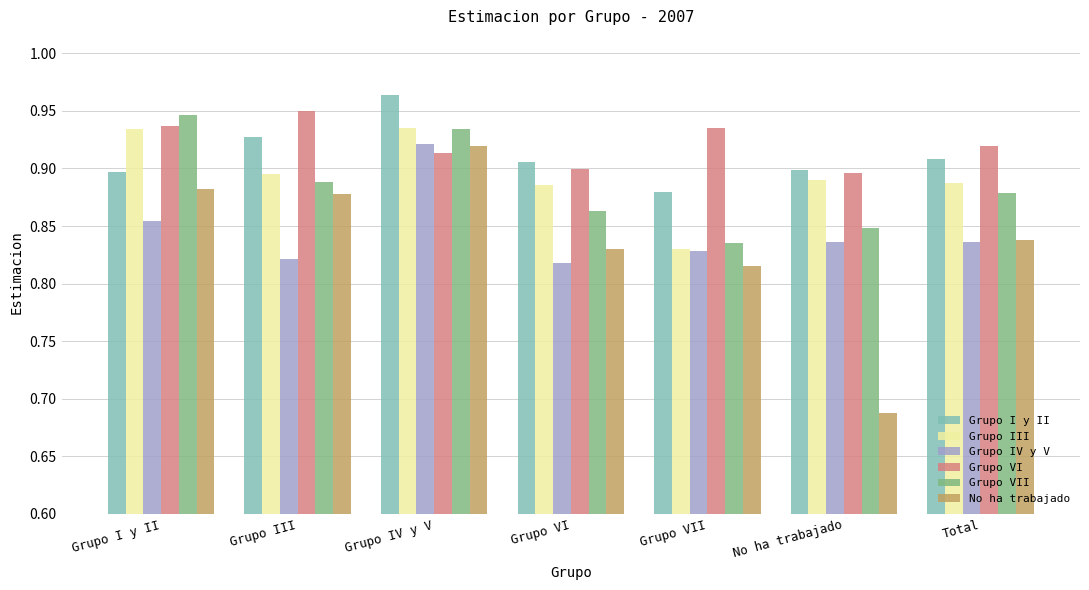

Which series has the largest range (max minus min)?

No ha trabajado